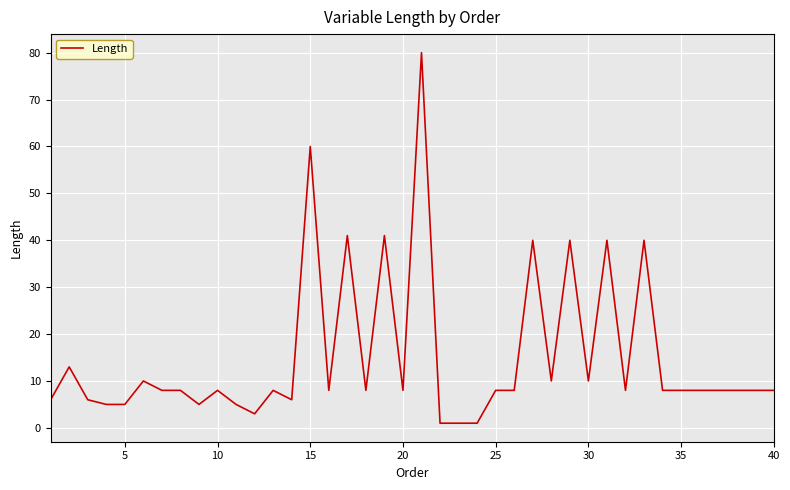

What is the difference between the maximum and minimum values?

79